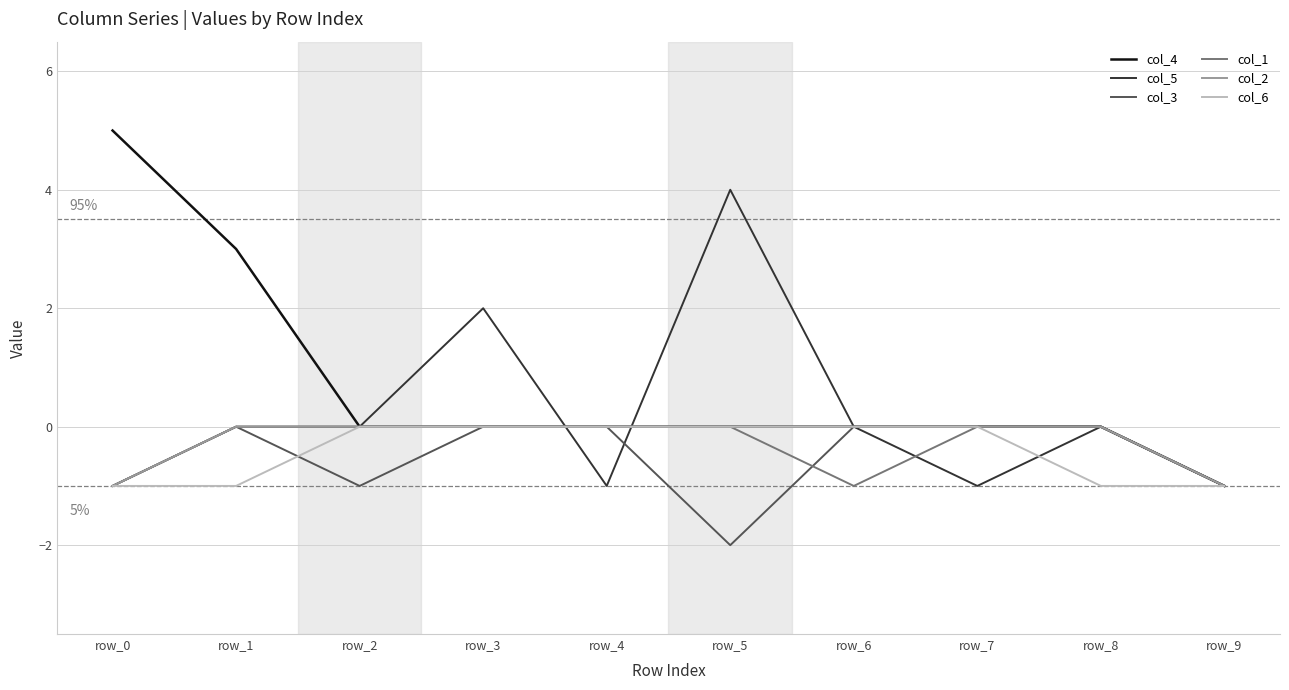

Reading right to left, extract all data points from this chart.

col_4: row_9=-1	row_8=0	row_7=0	row_6=0	row_5=0	row_4=0	row_3=0	row_2=0	row_1=3	row_0=5
col_5: row_9=-1	row_8=0	row_7=-1	row_6=0	row_5=4	row_4=-1	row_3=2	row_2=0	row_1=0	row_0=-1
col_3: row_9=-1	row_8=0	row_7=0	row_6=0	row_5=-2	row_4=0	row_3=0	row_2=-1	row_1=0	row_0=-1
col_1: row_9=-1	row_8=0	row_7=0	row_6=-1	row_5=0	row_4=0	row_3=0	row_2=0	row_1=0	row_0=-1
col_2: row_9=-1	row_8=0	row_7=0	row_6=0	row_5=0	row_4=0	row_3=0	row_2=0	row_1=0	row_0=-1
col_6: row_9=-1	row_8=-1	row_7=0	row_6=0	row_5=0	row_4=0	row_3=0	row_2=0	row_1=-1	row_0=-1